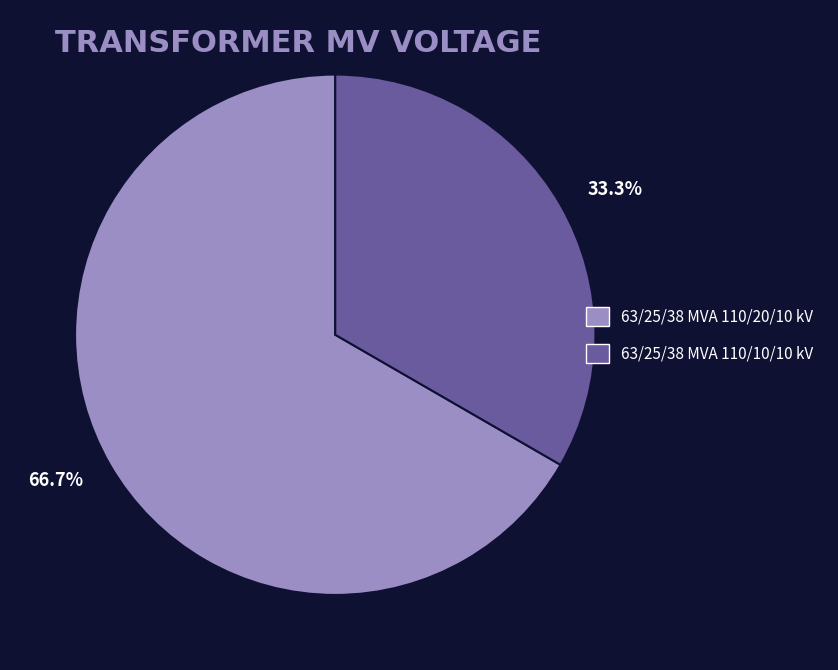

Does any single category account for the majority?

Yes